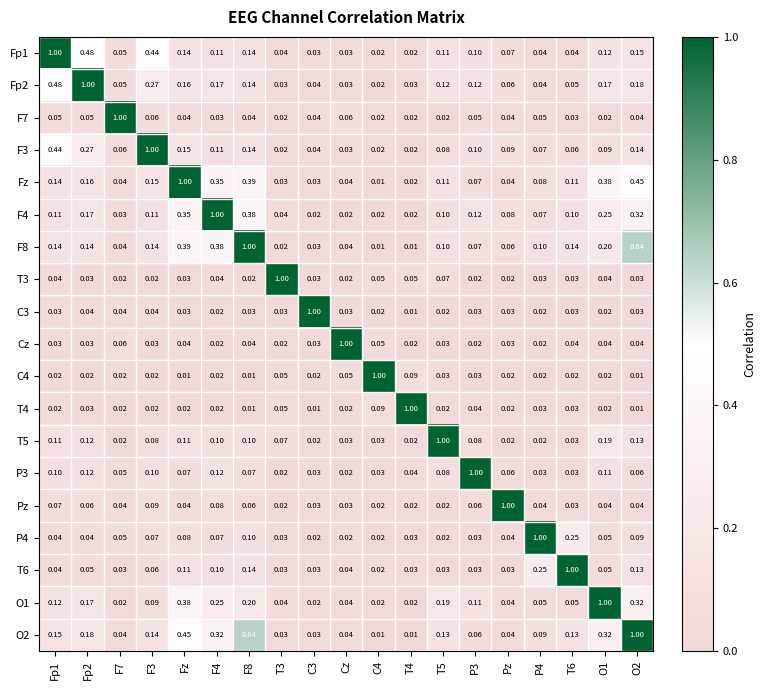

Is the value of P3 at O1 greater than the value of Cz at O2?

Yes